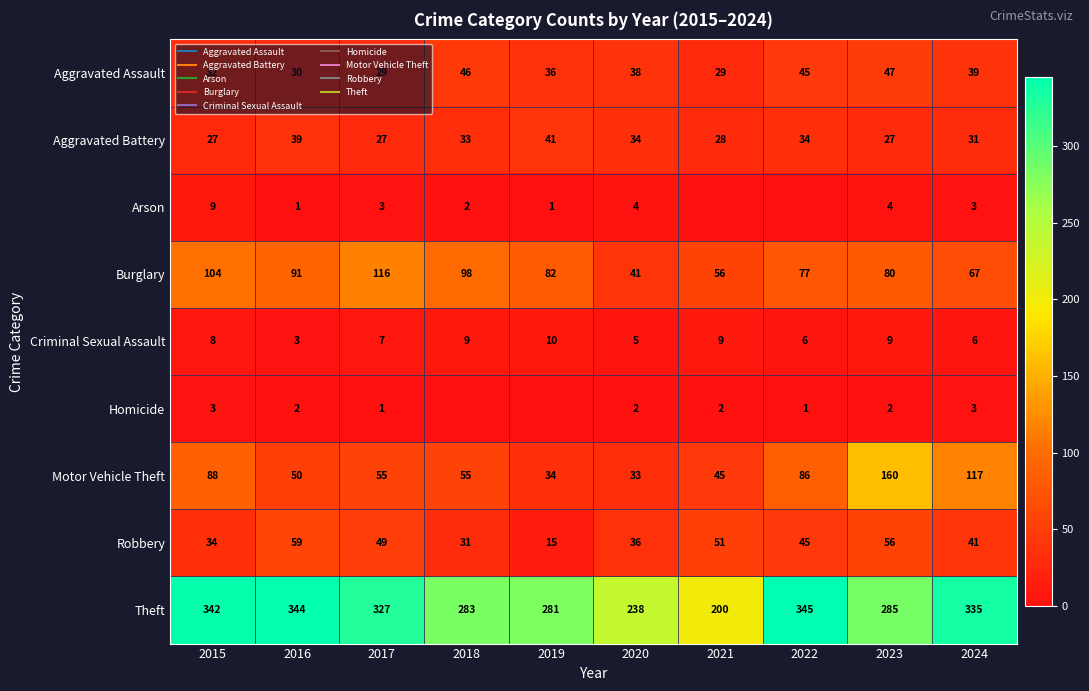

How many values in the Arson series exceed 3?

3